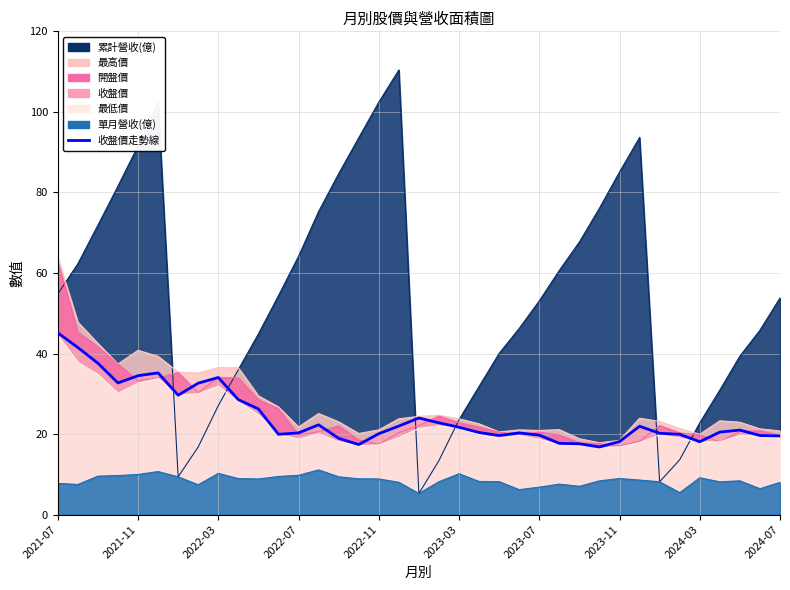

Which series has the widest spread of values?

累計營收(億)